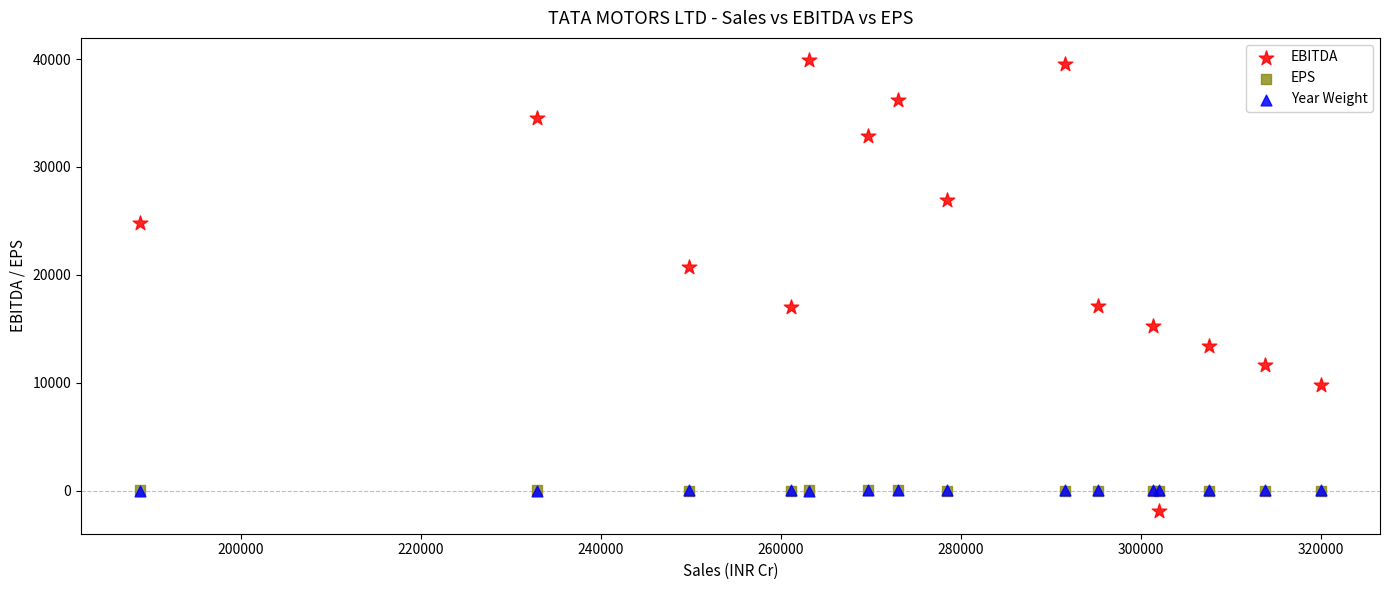

Which series has the largest Y range (max minus min)?

EBITDA